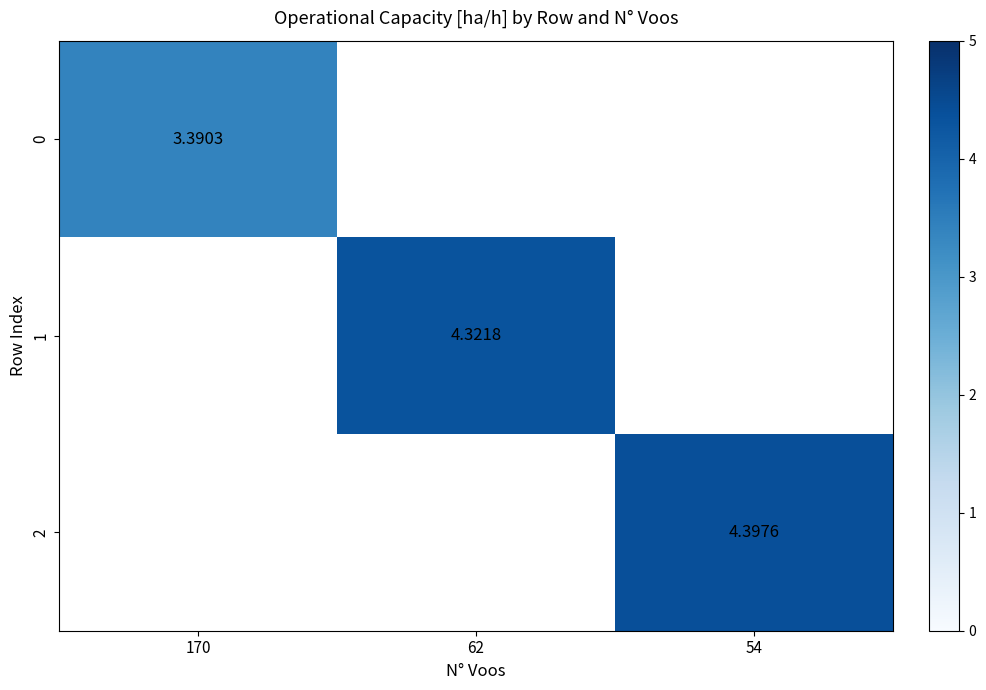

Rank the series by their maximum value, from lowest to highest.

0, 1, 2